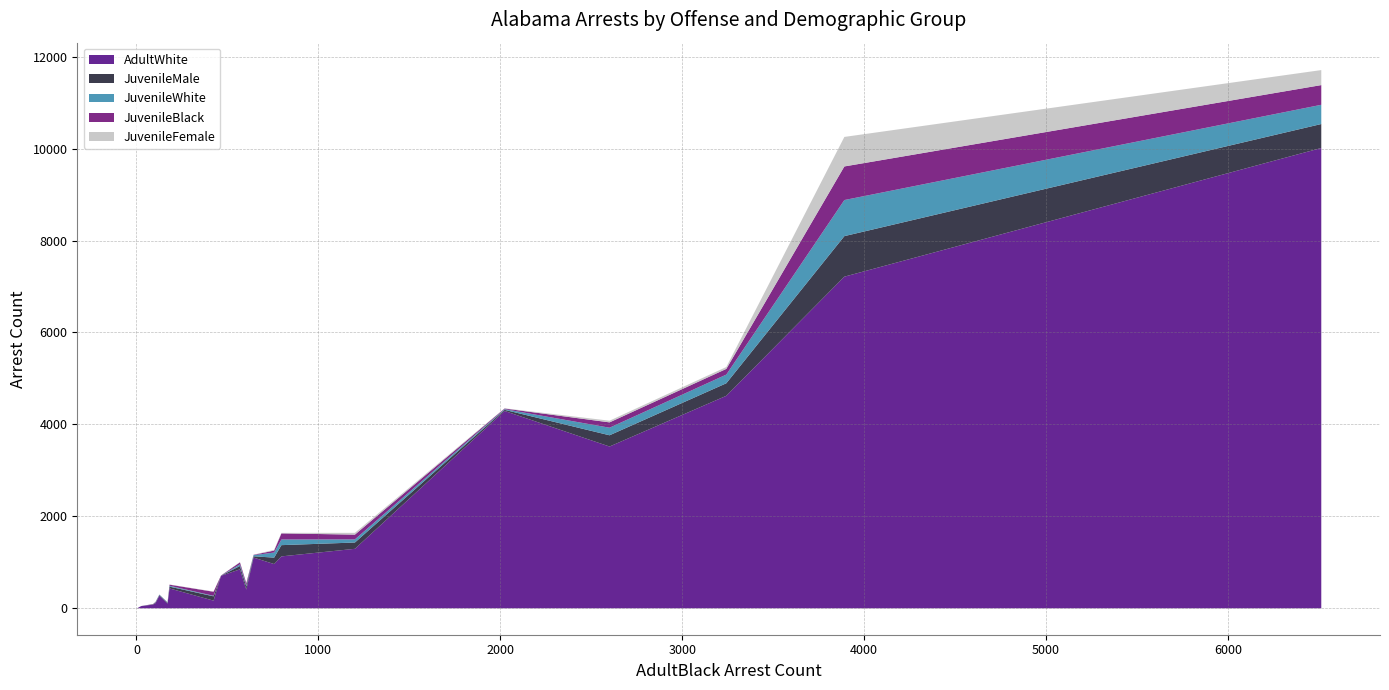

In AdultWhite, how many points are lower than both neighbors (excluding endpoints)?

6